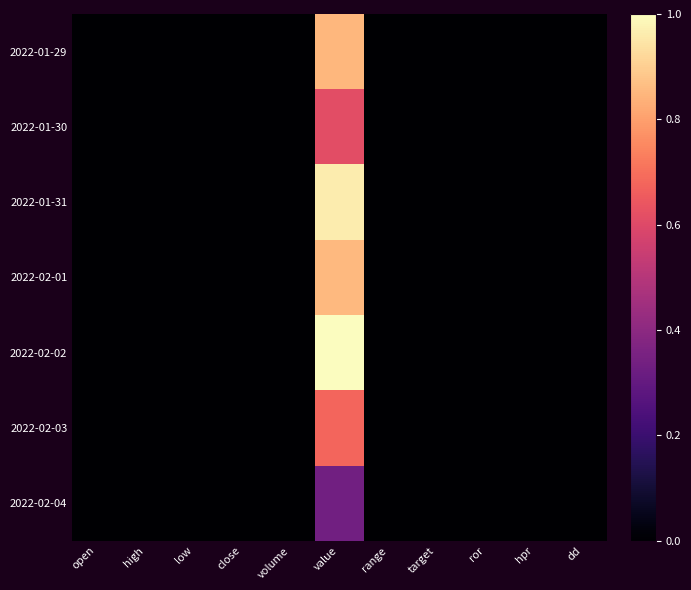

Reading left to right, what are all the values shown in this chart?

2022-01-29: open=0.0	high=0.0	low=0.0	close=0.0	volume=0.0	value=0.8	range=0.0	target=0.0	ror=0.0	hpr=0.0	dd=0.0
2022-01-30: open=0.0	high=0.0	low=0.0	close=0.0	volume=0.0	value=0.6	range=0.0	target=0.0	ror=0.0	hpr=0.0	dd=0.0
2022-01-31: open=0.0	high=0.0	low=0.0	close=0.0	volume=0.0	value=1.0	range=0.0	target=0.0	ror=0.0	hpr=0.0	dd=0.0
2022-02-01: open=0.0	high=0.0	low=0.0	close=0.0	volume=0.0	value=0.9	range=0.0	target=0.0	ror=0.0	hpr=0.0	dd=0.0
2022-02-02: open=0.0	high=0.0	low=0.0	close=0.0	volume=0.0	value=1.0	range=0.0	target=0.0	ror=0.0	hpr=0.0	dd=0.0
2022-02-03: open=0.0	high=0.0	low=0.0	close=0.0	volume=0.0	value=0.7	range=0.0	target=0.0	ror=0.0	hpr=0.0	dd=0.0
2022-02-04: open=0.0	high=0.0	low=0.0	close=0.0	volume=0.0	value=0.3	range=0.0	target=0.0	ror=0.0	hpr=0.0	dd=0.0